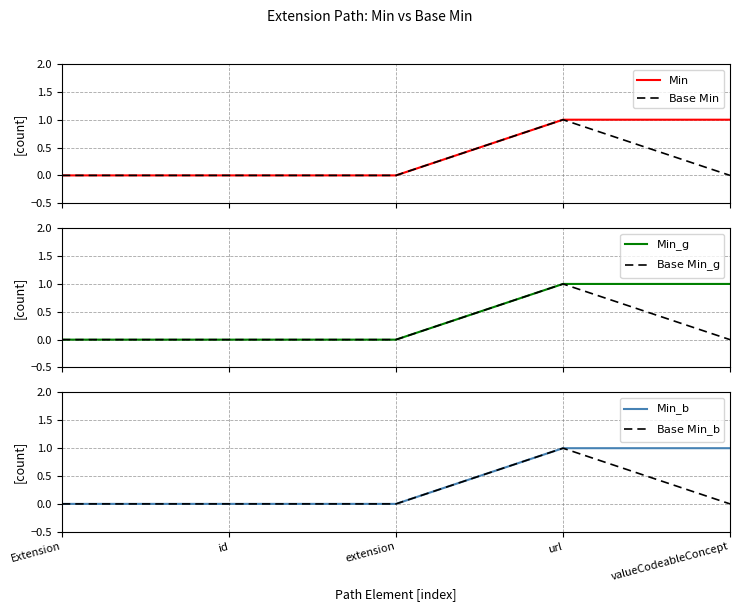

Rank the categories by $\mathrm{Min}$ value from highest to lowest.

url, valueCodeableConcept, Extension, id, extension